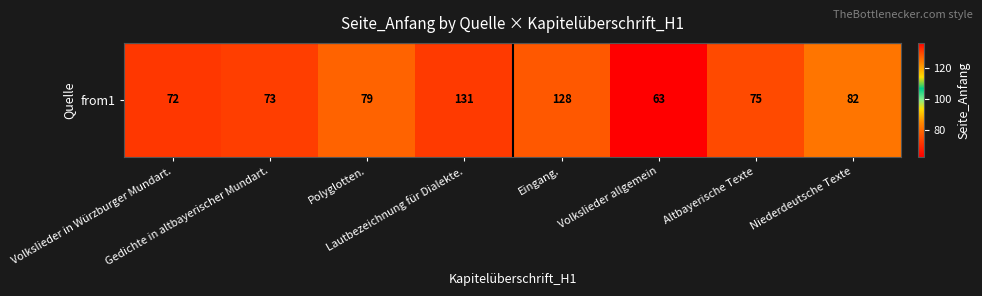

What is the ratio of the value at Lautbezeichnung für Dialekte. to the value at Volkslieder in Würzburger Mundart.?

1.8